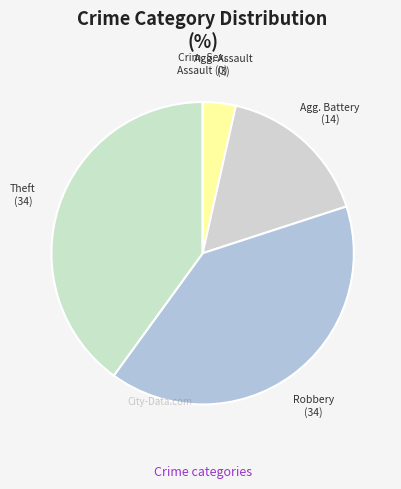

Which slice is the largest?

Robbery